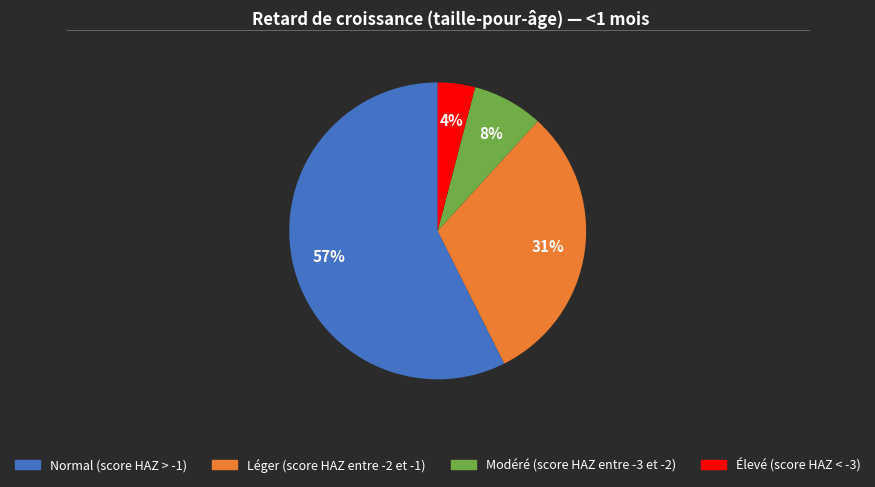

To the nearest percent, what is the difference between the largest and smallest slice percentages?

53%